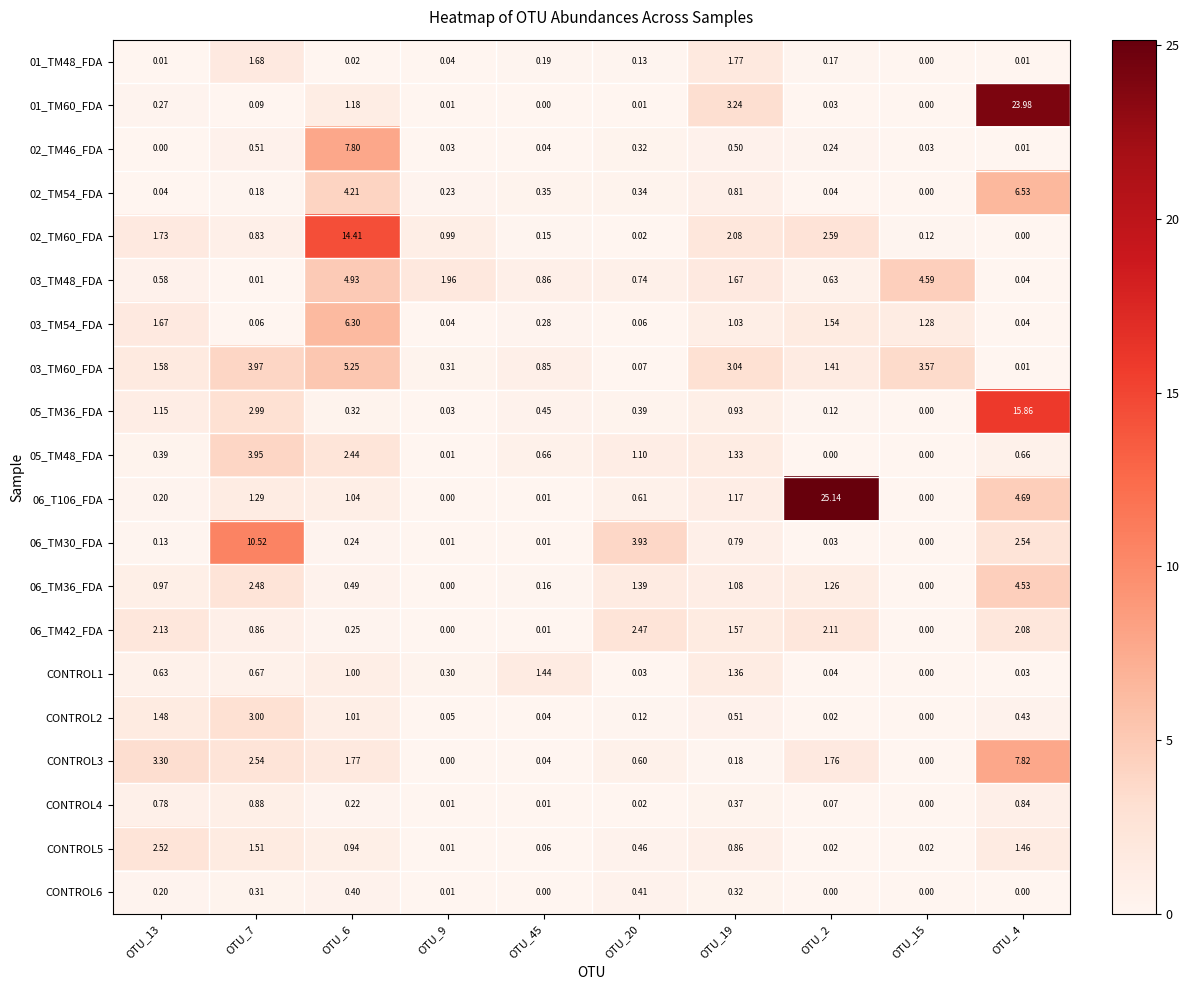

At which category is the sum across all series the highest?

OTU_4